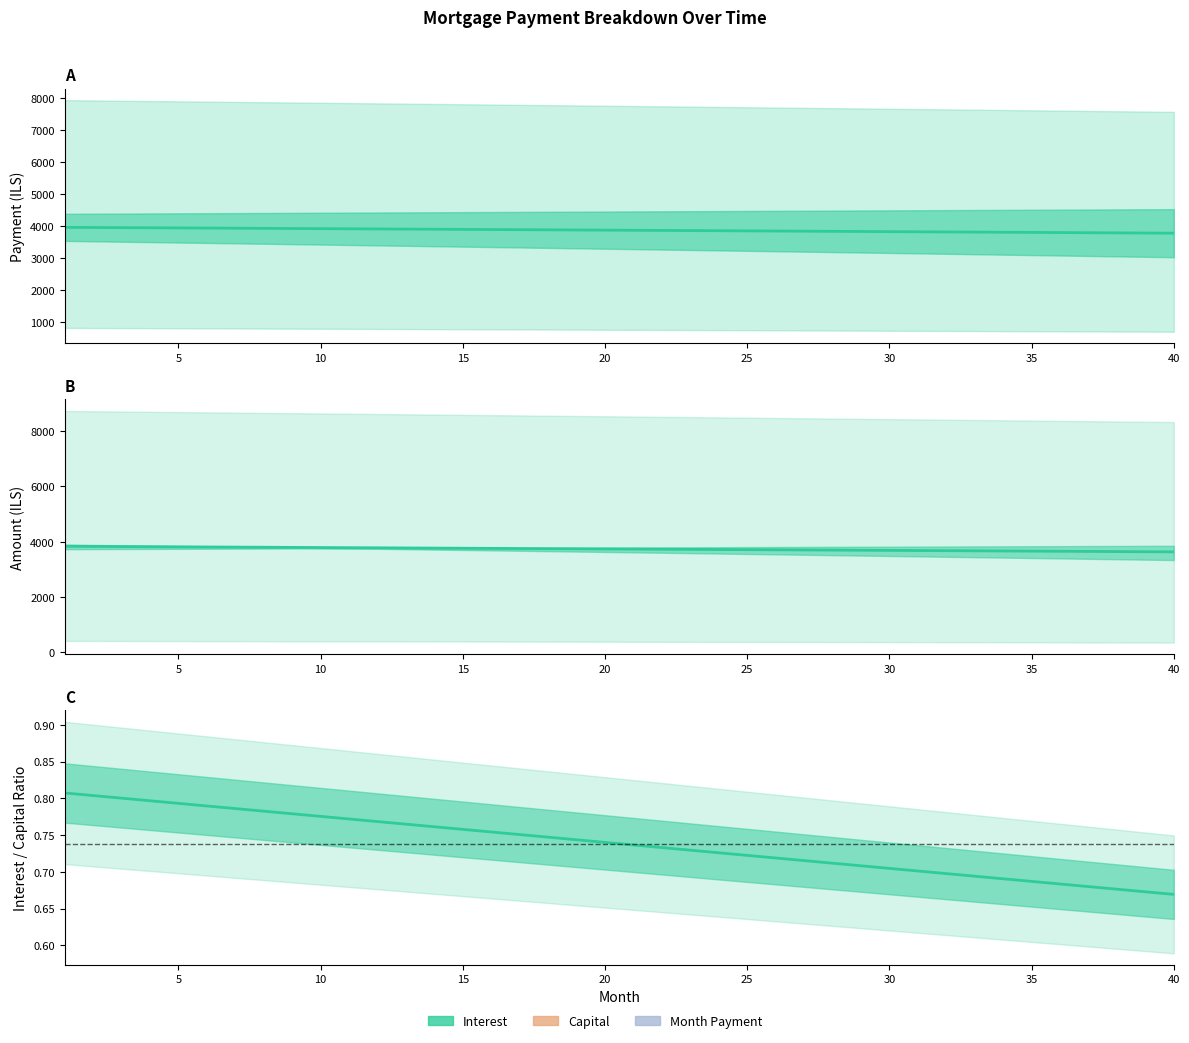

What is the maximum value shown in the chart?

0.8